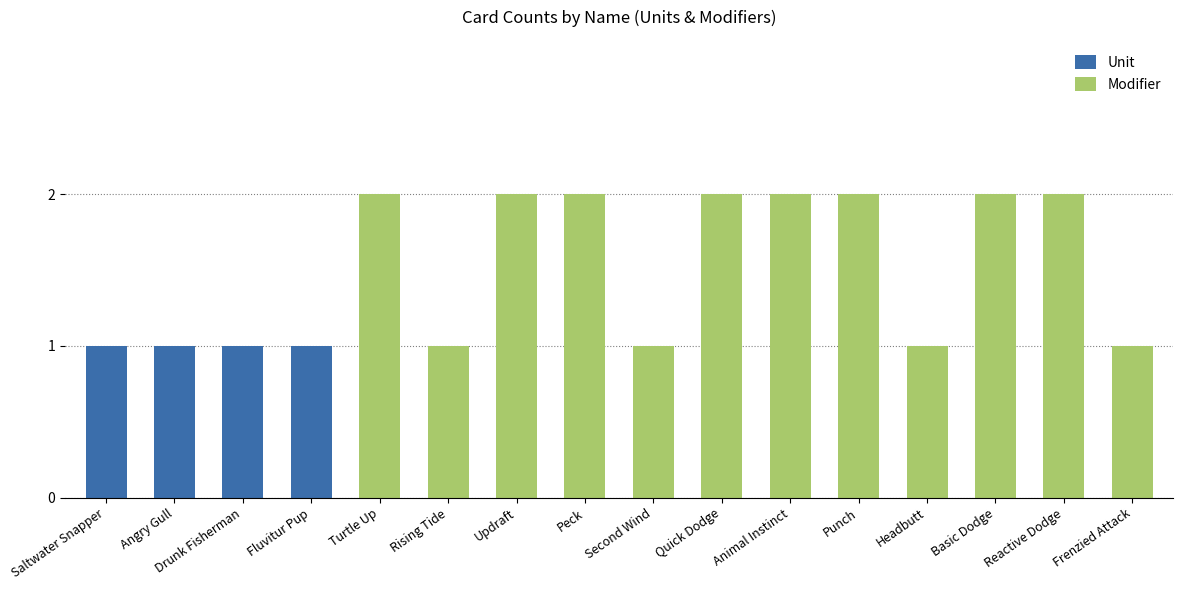

What is the total value across all series at Updraft?

2